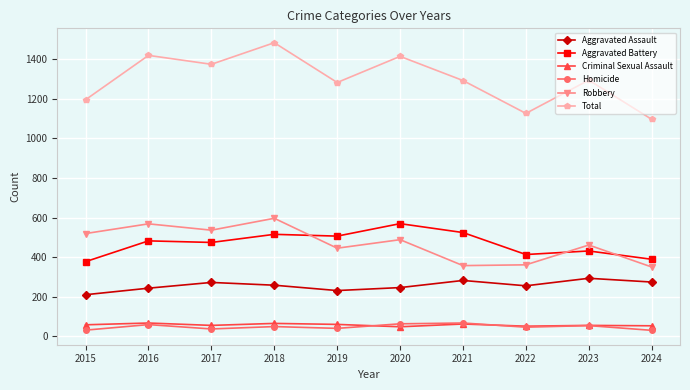

How many interior local valleys does the Robbery series have?

3